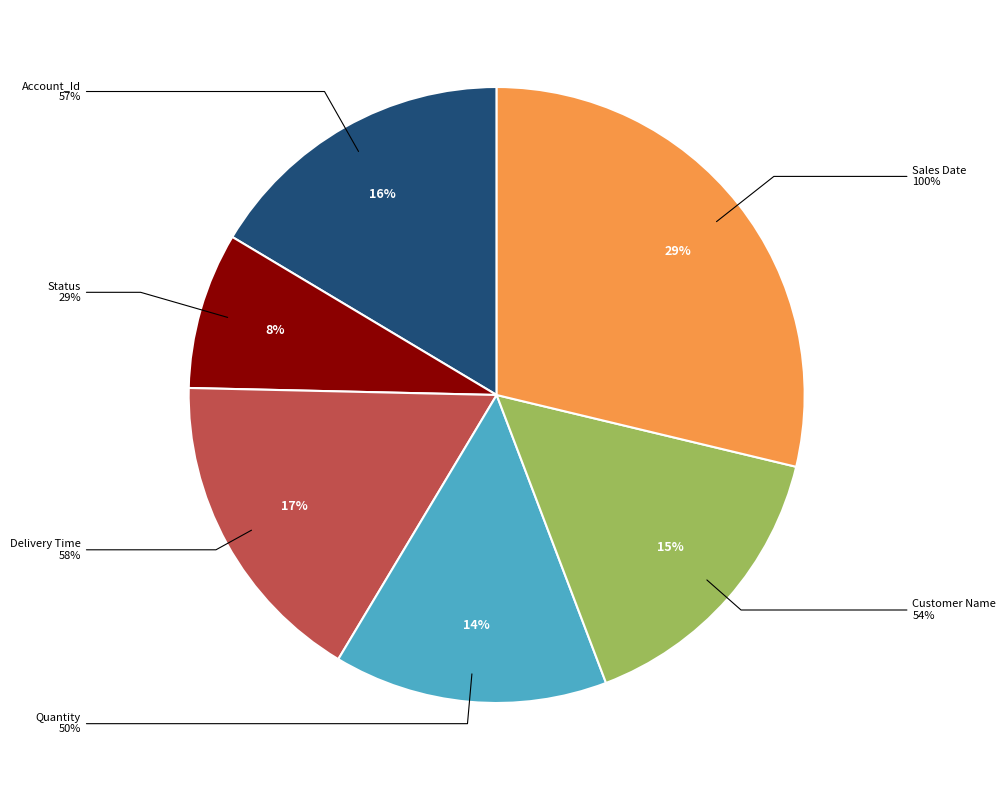

Approximately how many times larger is the value at Delivery Time compared to Account_Id?

1.0